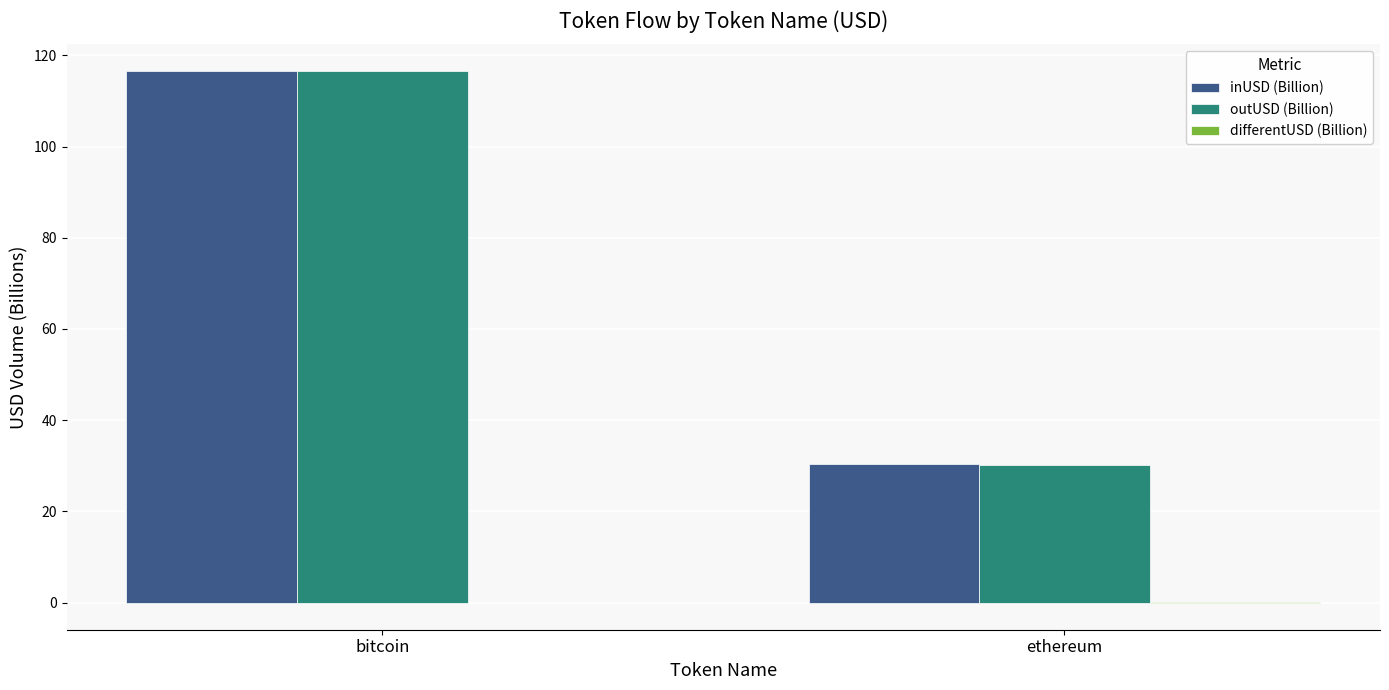

True or false: inUSD (Billion) has a value of 30.3 at ethereum.

True